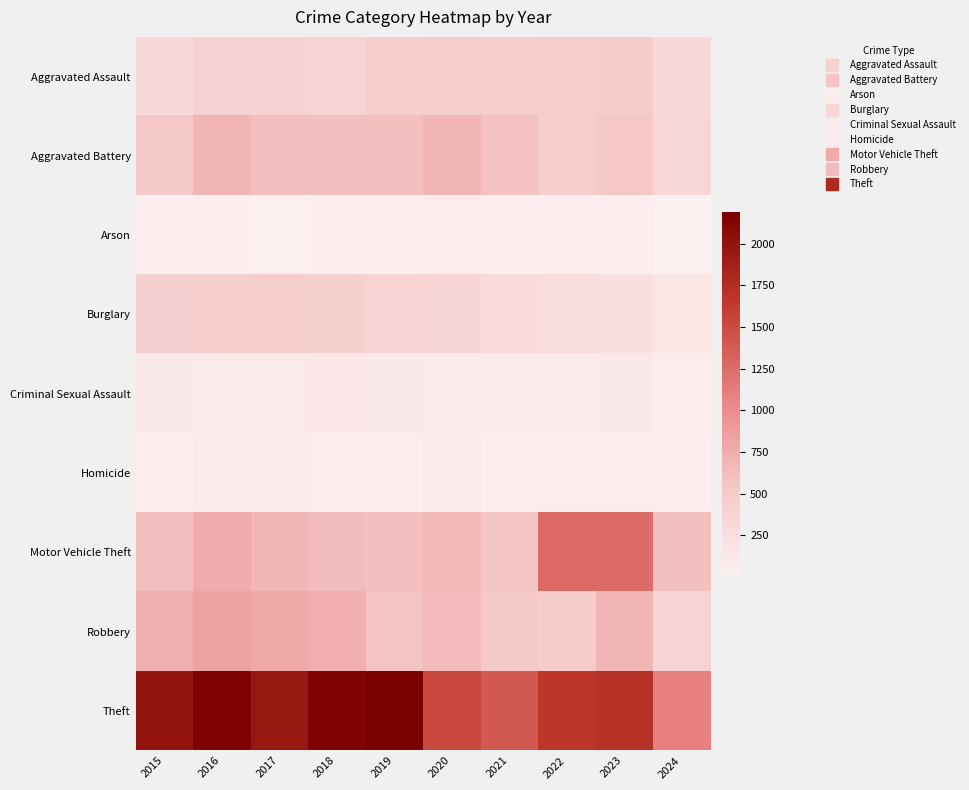

How many categories are shown in the chart?

10